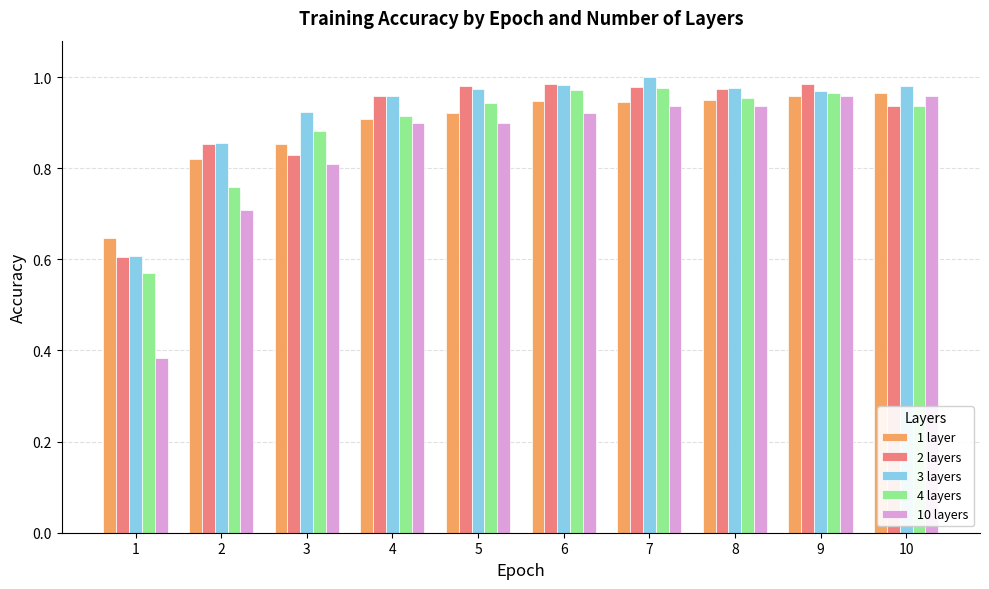

Between 2 and 3, which series saw the biggest shift?

4 layers